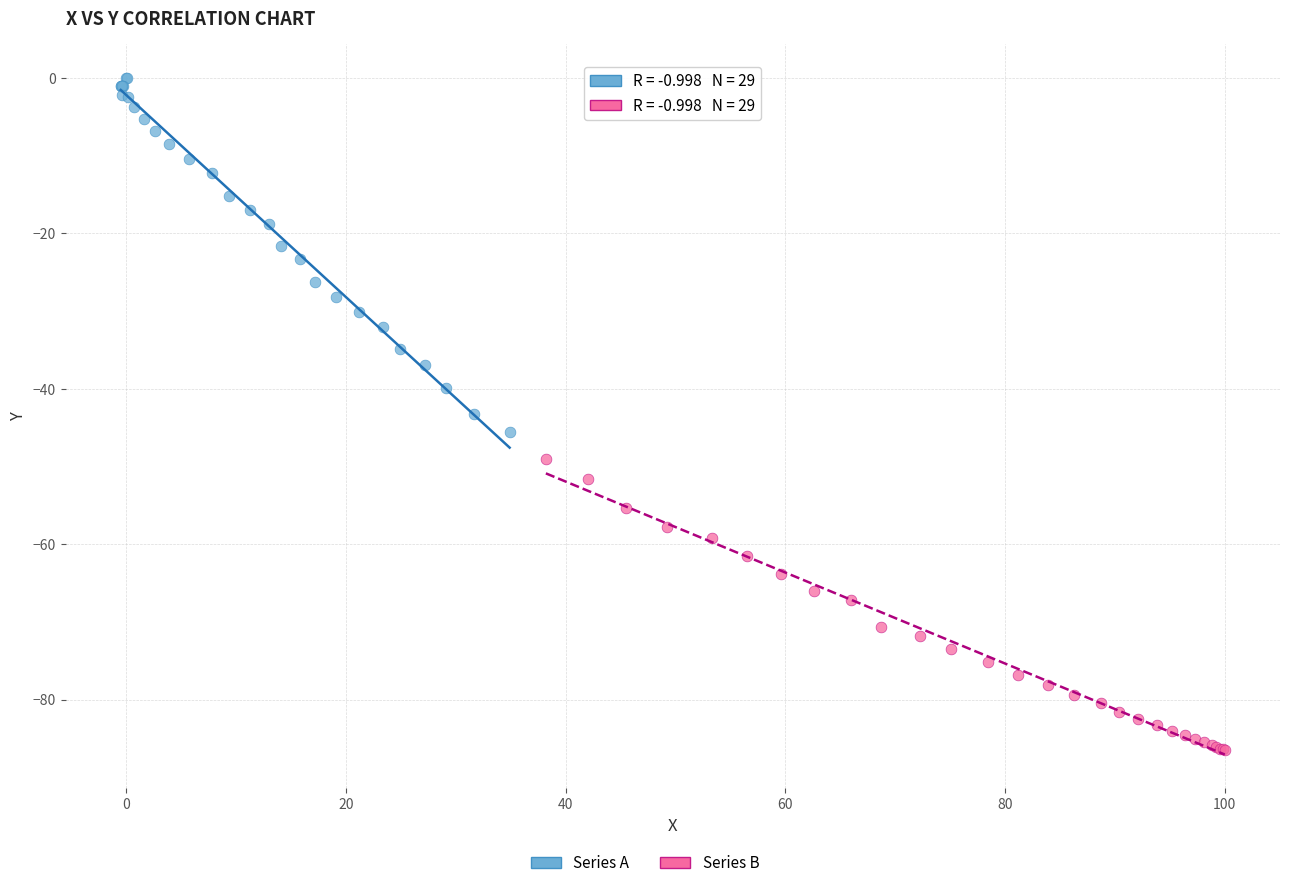

Which series has the widest spread of Y values?

Series A